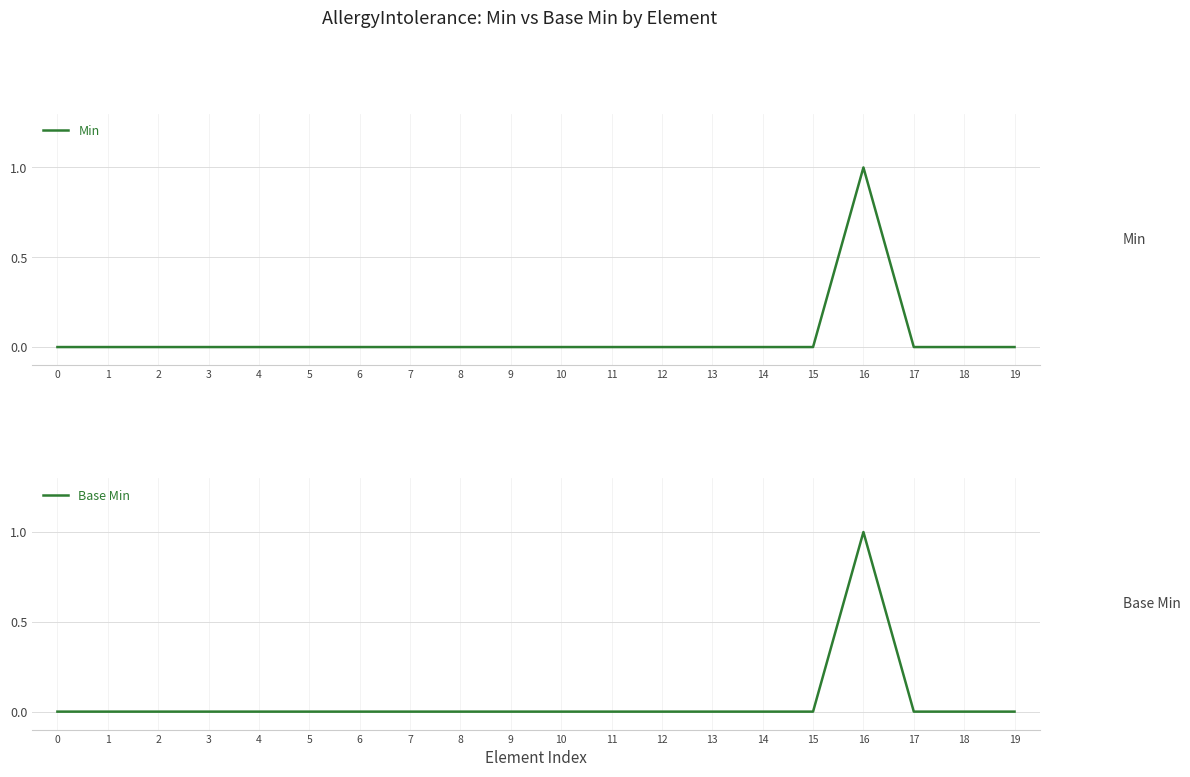

The Min series shows 0 at 10. True or false?

True